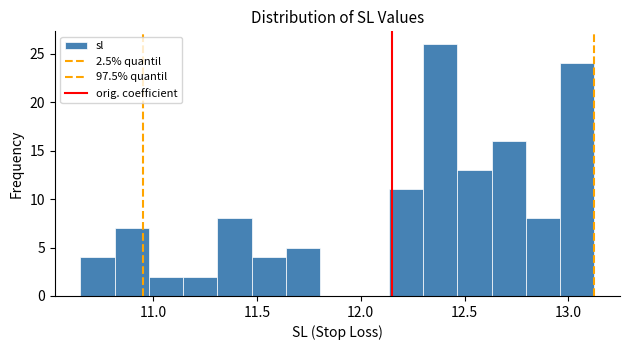

Around what value on the x-axis is the tallest bar? Give the approximate position of its centre, as read against the axis.

12.40